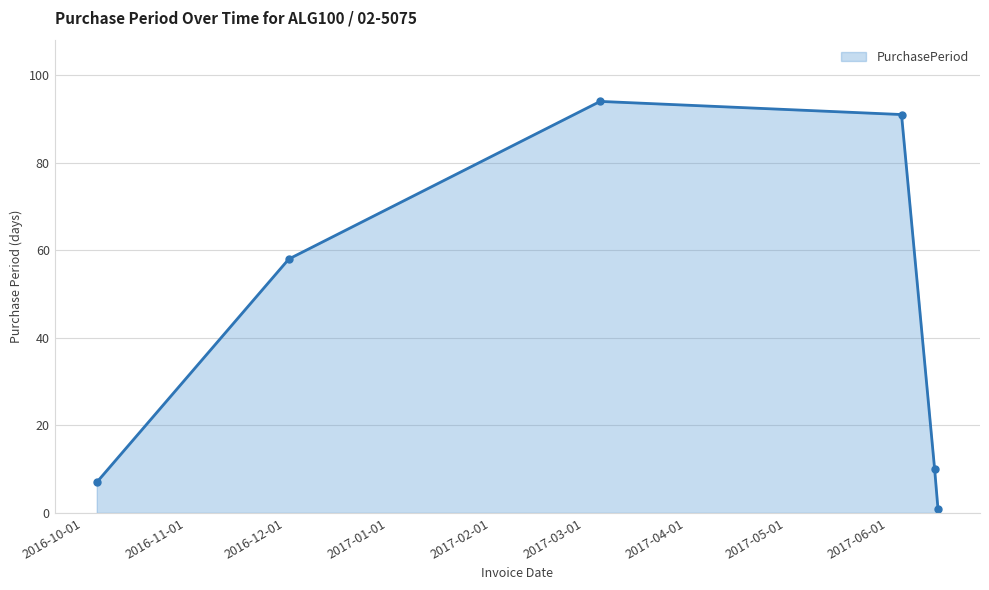

What is the sum of all values?

261